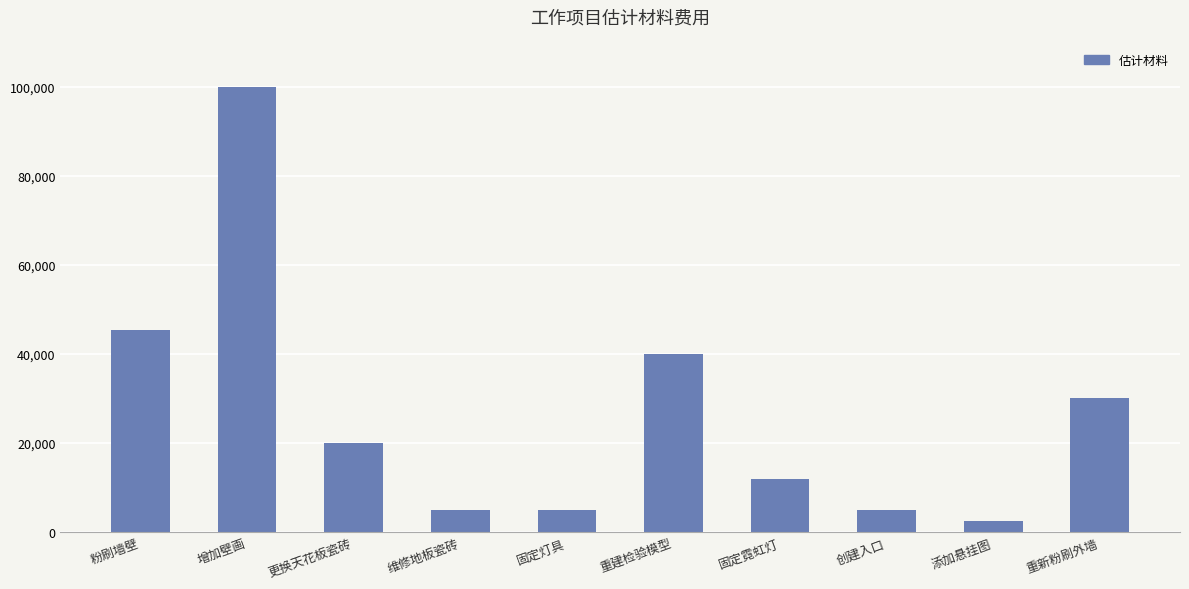

What is the change in value from 创建入口 to 重新粉刷外墙?

+25000